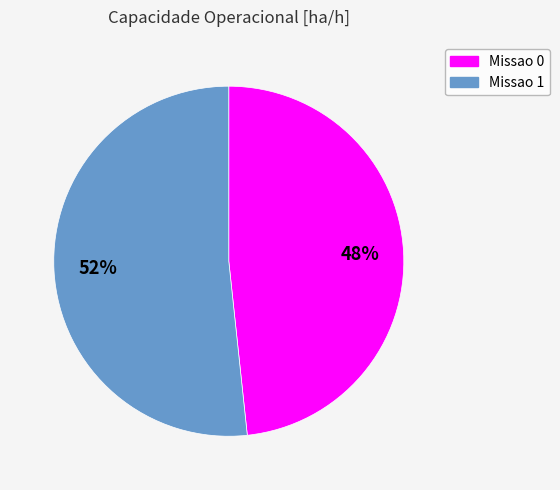

To the nearest percent, what is the combined percentage of Missao 0 and Missao 1?

100%